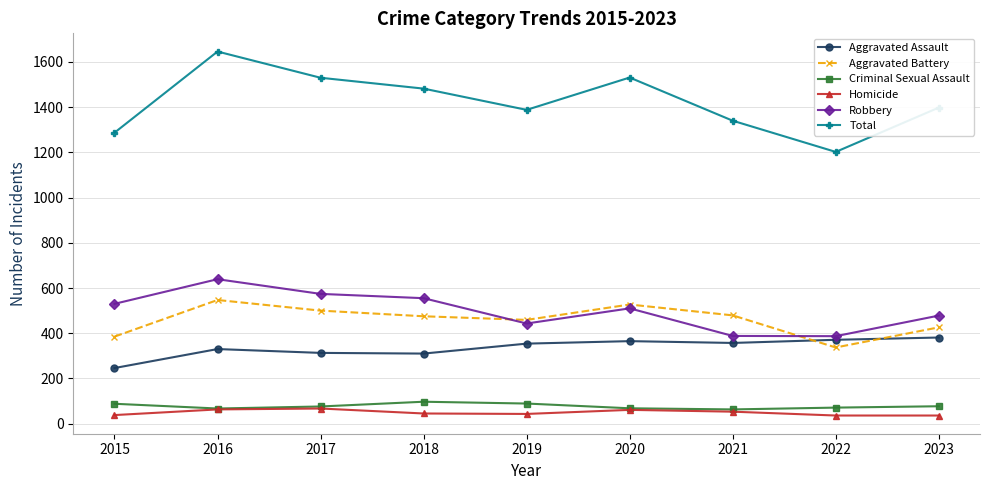

What is the difference between the maximum and minimum values in the Homicide series?

31